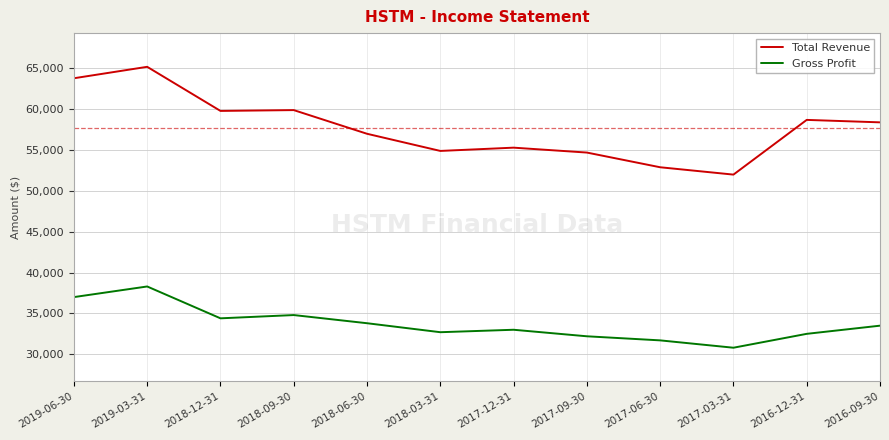

What value does the Total Revenue series have at 2019-03-31, to the nearest 50?

65200